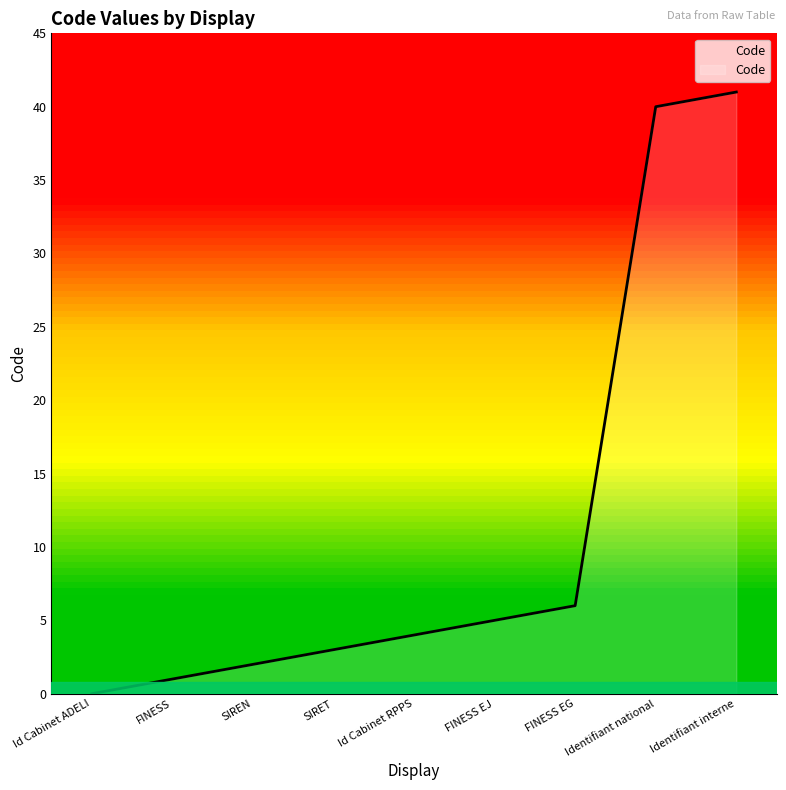

How many lines are shown in the chart?

1